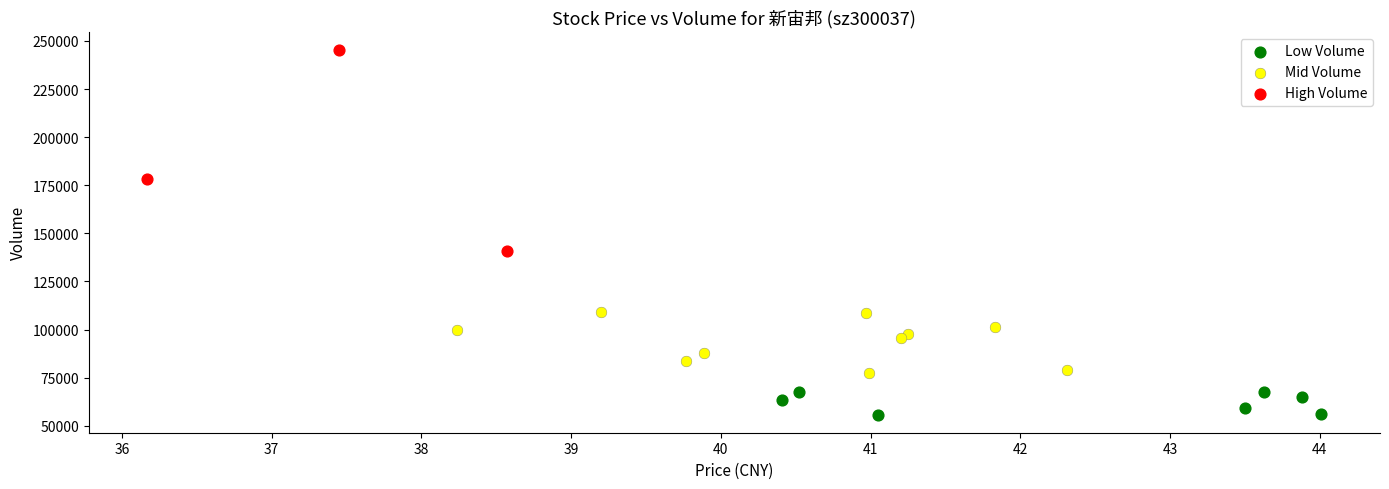

Which series contains the lowest Y value?

Low Volume